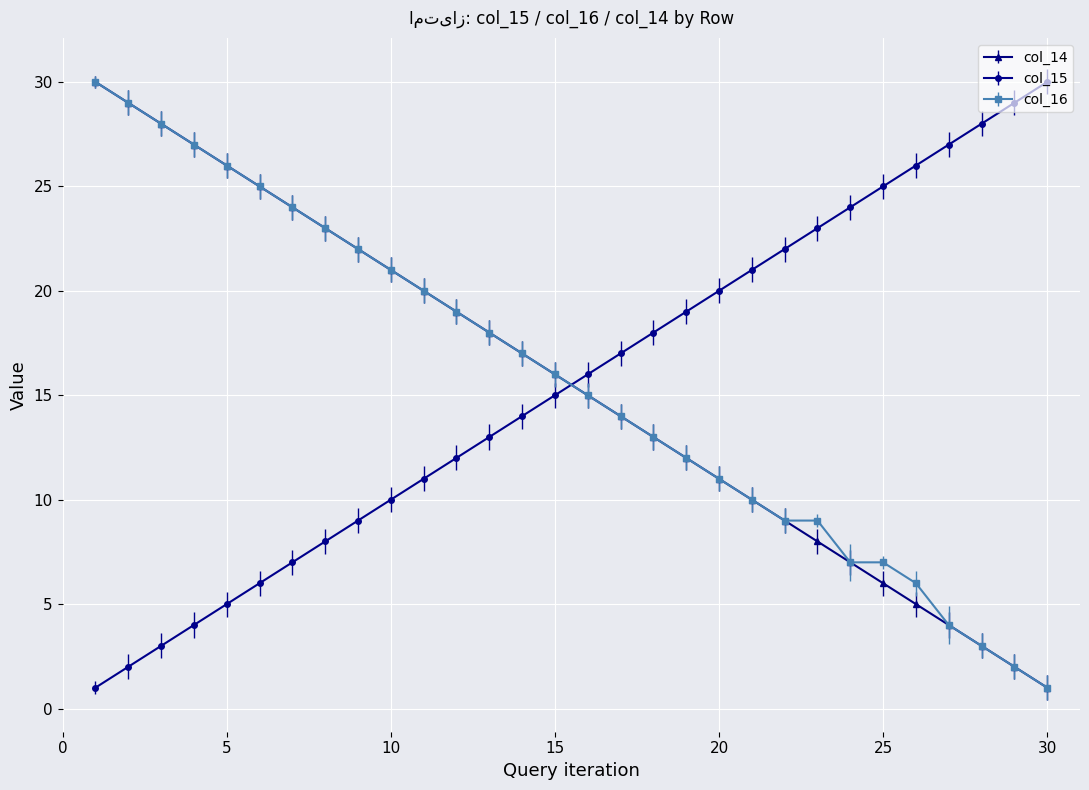

After their last crossing, which series has the higher values: col_15 or col_16?

col_15